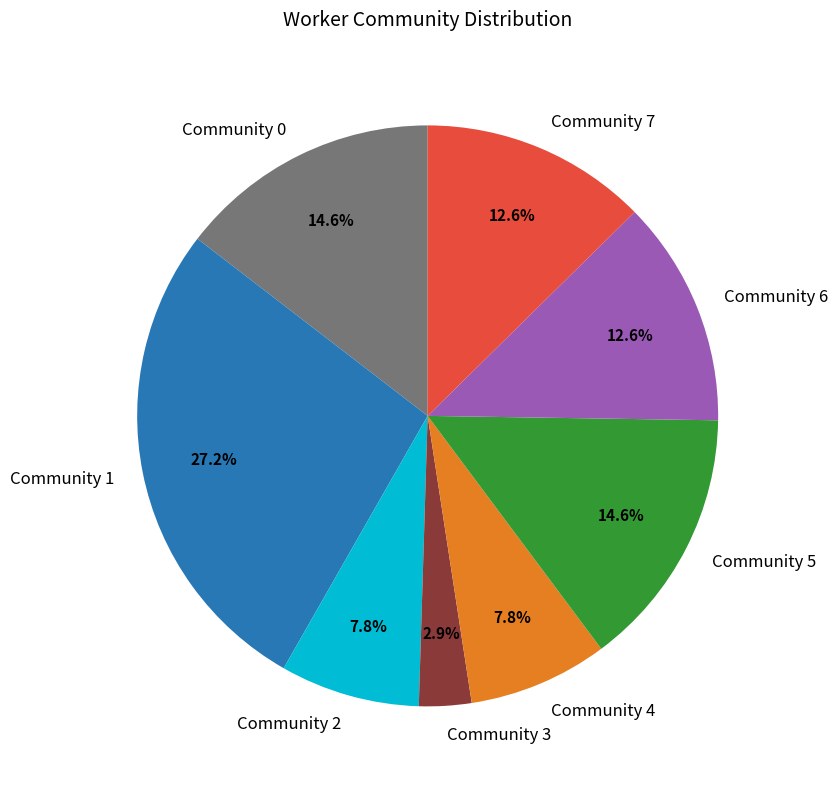

What is the ratio of the value at Community 7 to the value at Community 6?

1.0